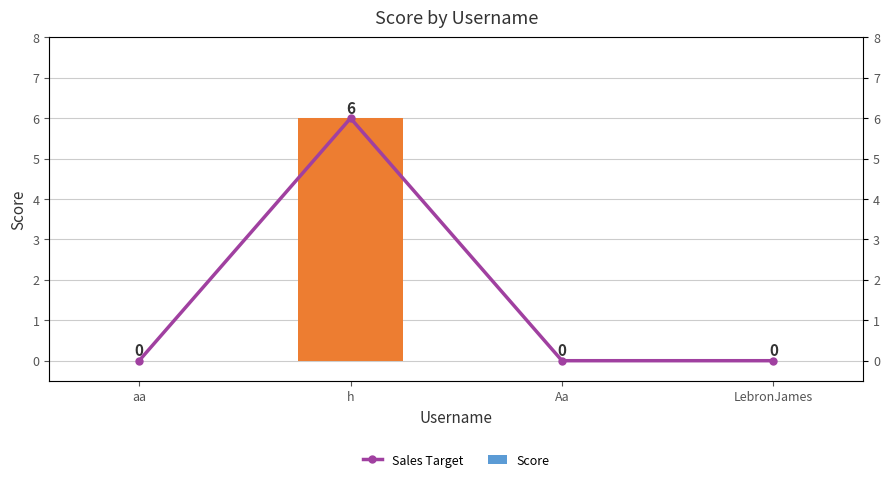

Reading left to right, what are all the values shown in this chart?

Score: 0	6	0	0
Sales Target: 0	6	0	0